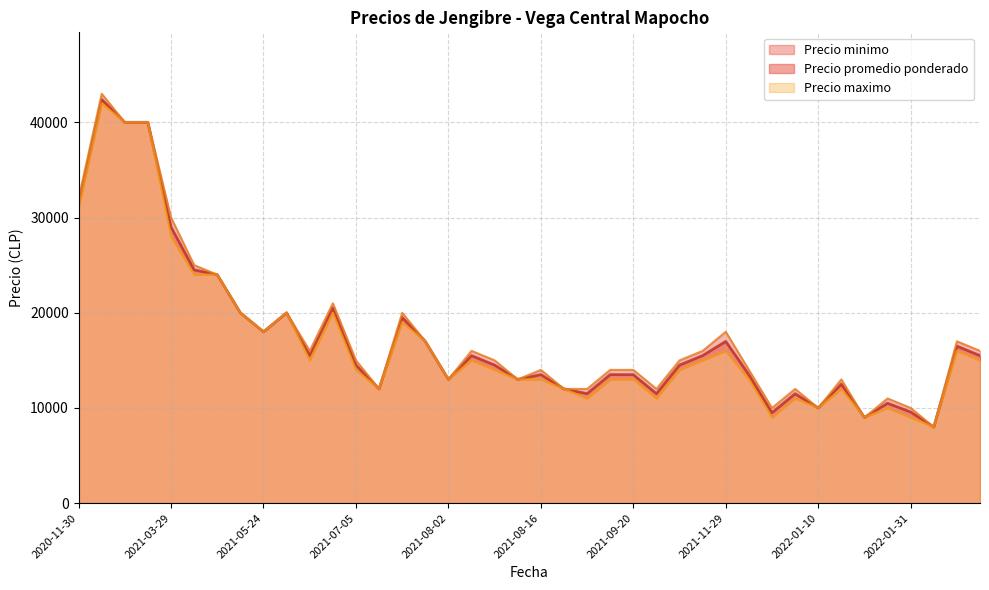

What is the sum of the Precio promedio ponderado values at 2021-11-29 and 2021-07-05?

31487